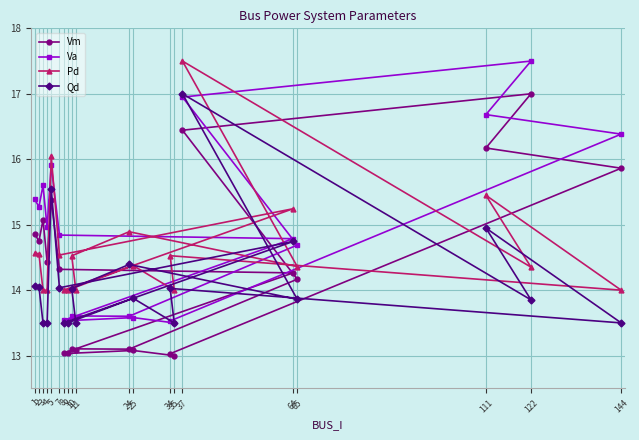

Is the value of Vm at 122 greater than the value of Qd at 34?

Yes